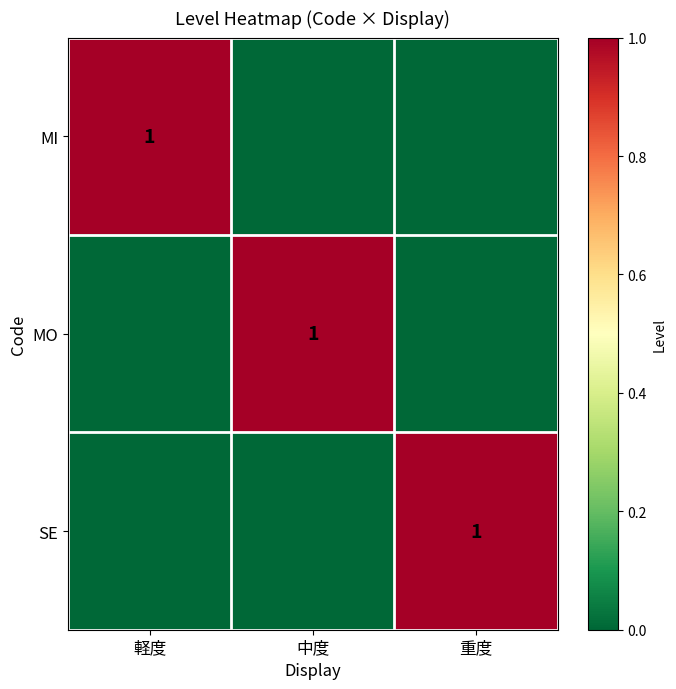

At which category is the sum across all series the highest?

軽度